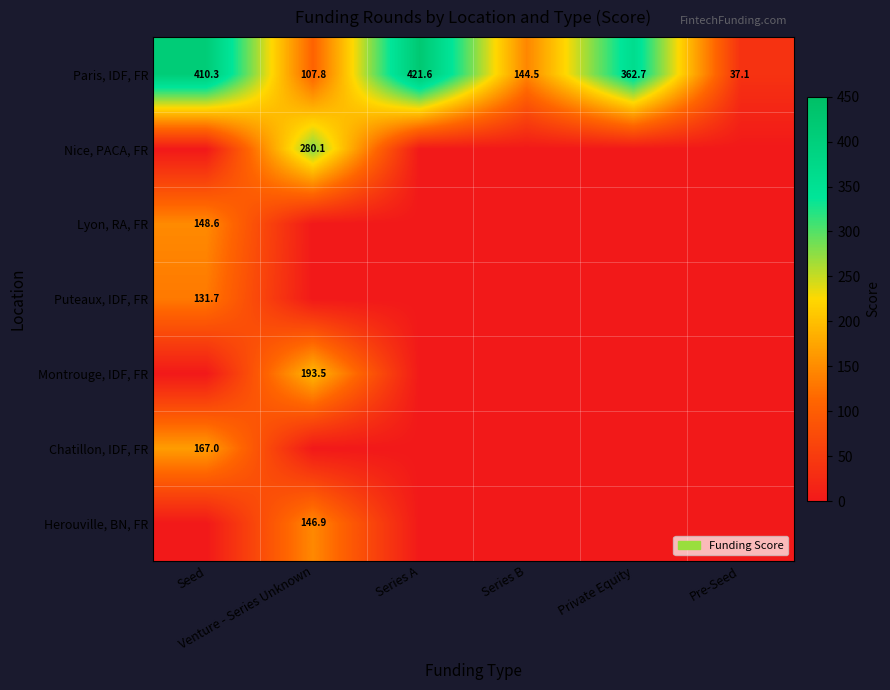

How many data points in Paris, IDF, FR are above 362?

3